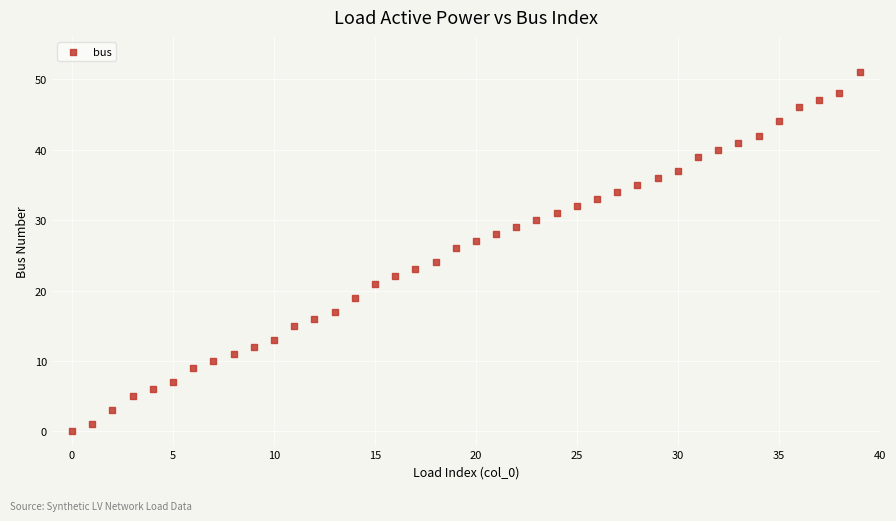

What is the range of Y values (max minus min)?

51